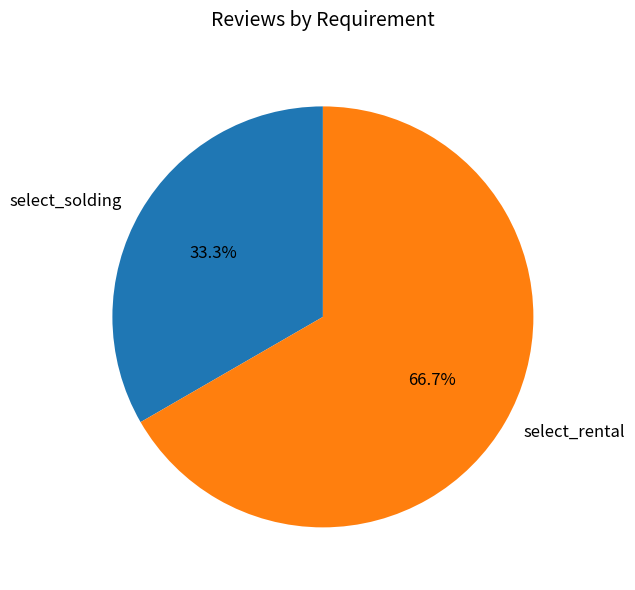

Which slice represents more than half of the pie?

select_rental